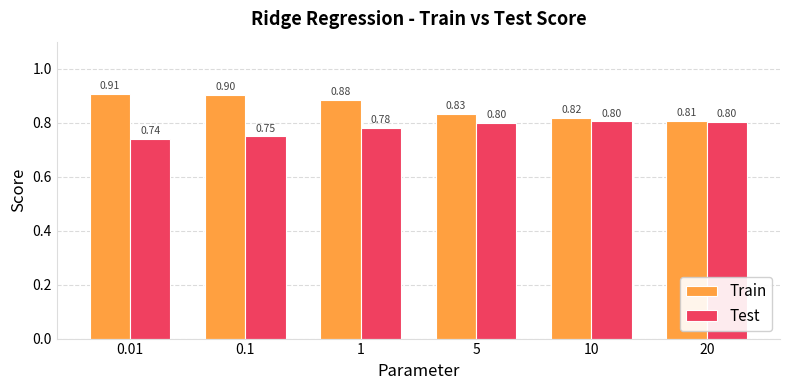

At 20, list the series in order from smallest to largest.

Test, Train